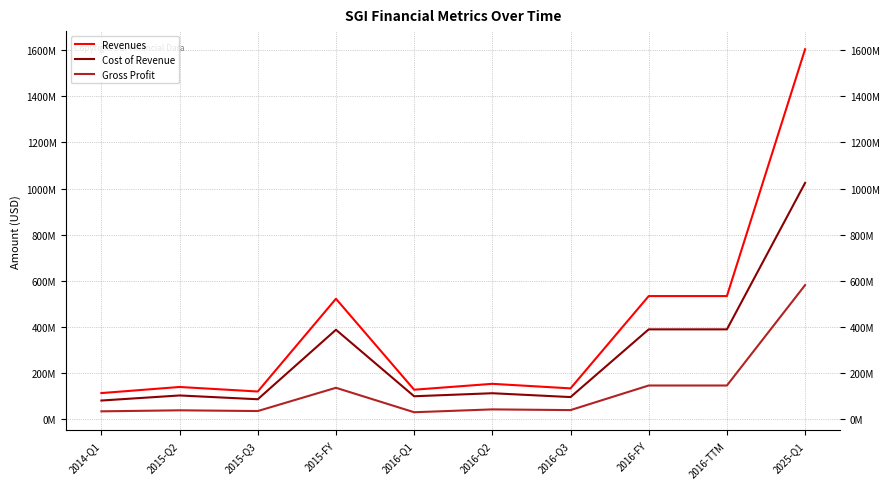

Rank the series by their maximum value, from lowest to highest.

Gross Profit, Cost of Revenue, Revenues